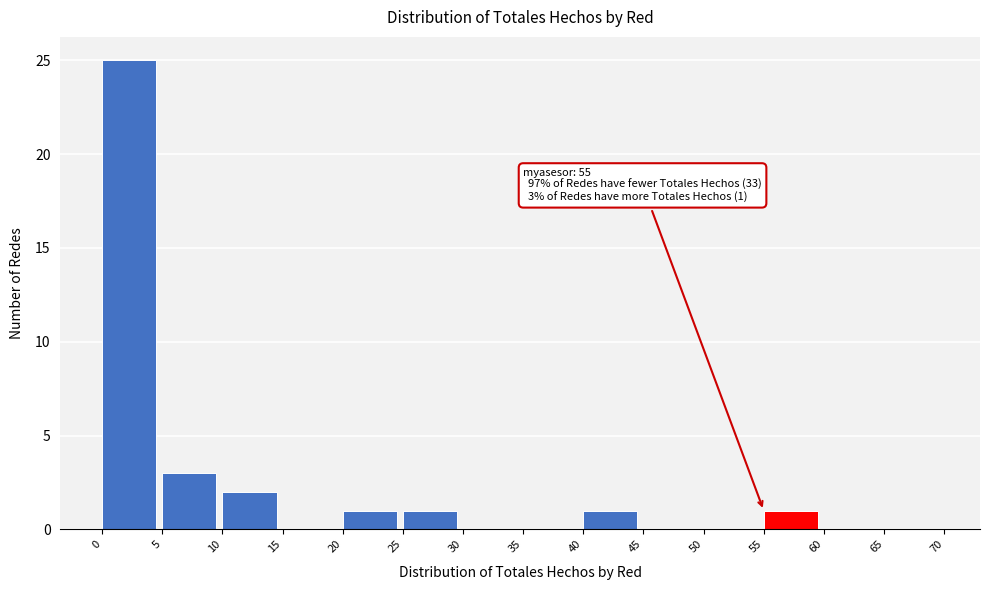

Over which range of the x-axis is the bar tallest?

0 to 5